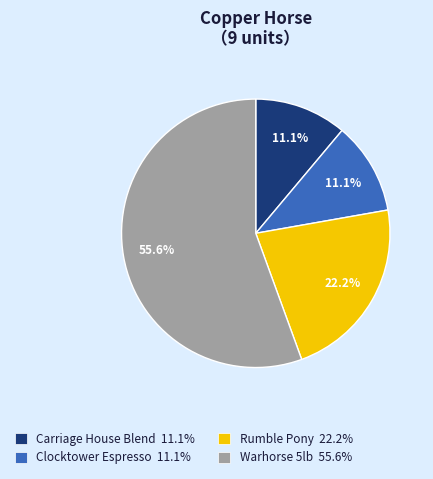

What percentage do Clocktower Espresso and Warhorse 5lb together represent?

66.7%